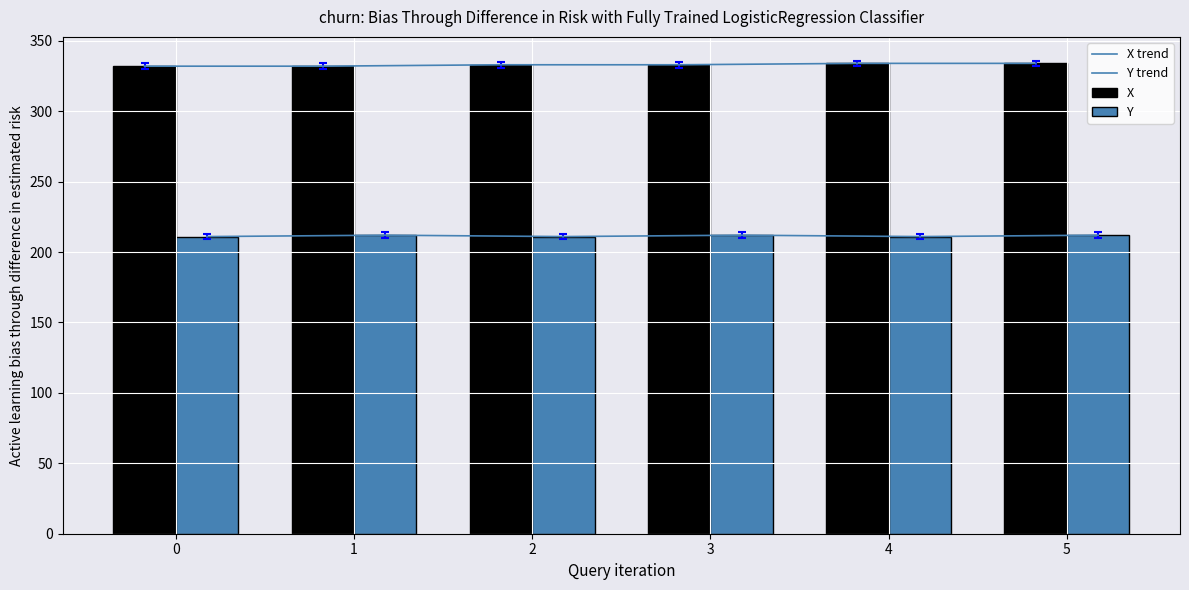

How many groups of bars are there?

6